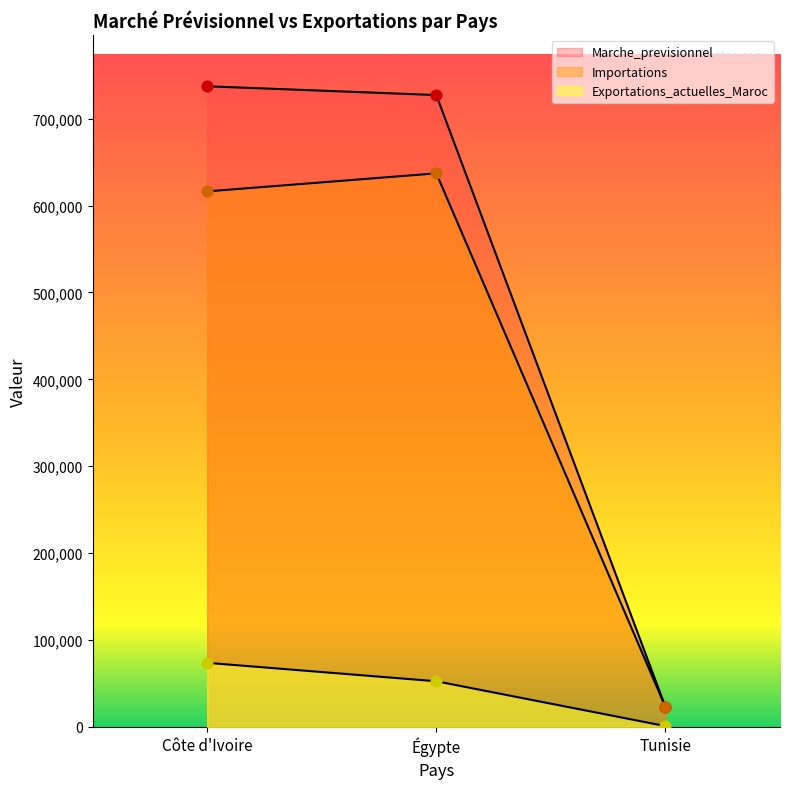

At how many categories does at least one series exceed 413735?

2